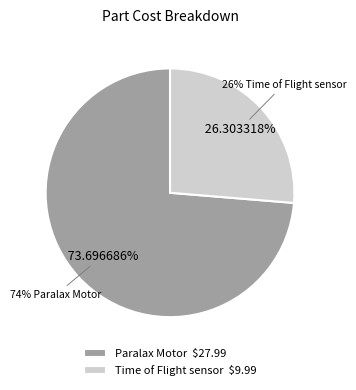

Which has a higher value, Paralax Motor or Time of Flight sensor?

Paralax Motor